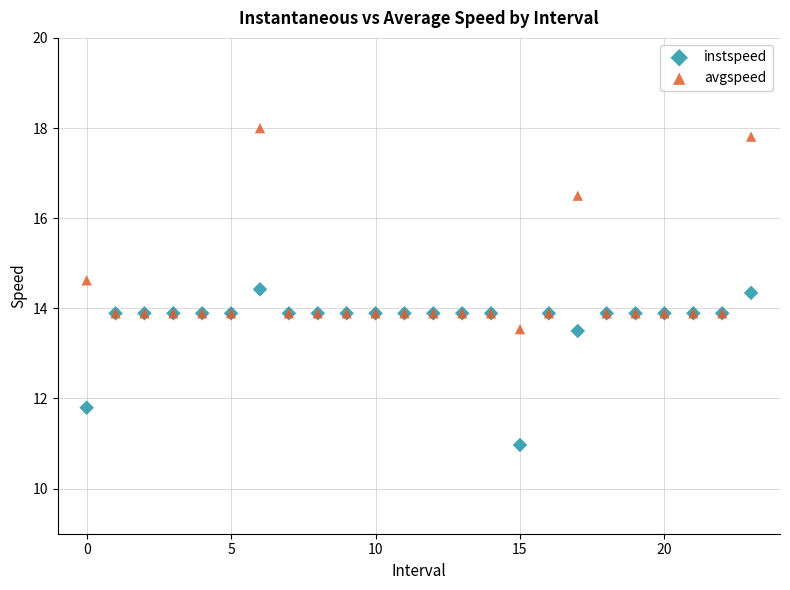

Which series reaches the maximum Y coordinate?

avgspeed